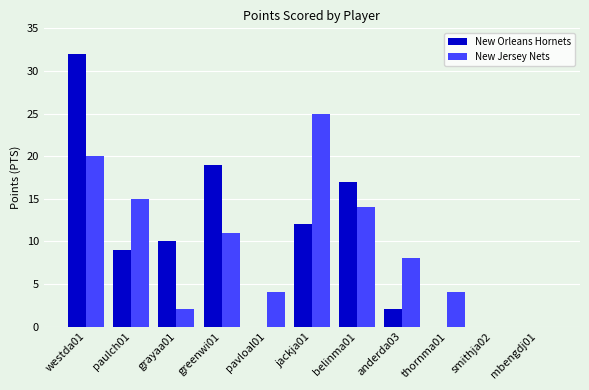

Is the value of New Jersey Nets at jackja01 greater than the value of New Orleans Hornets at thornma01?

Yes